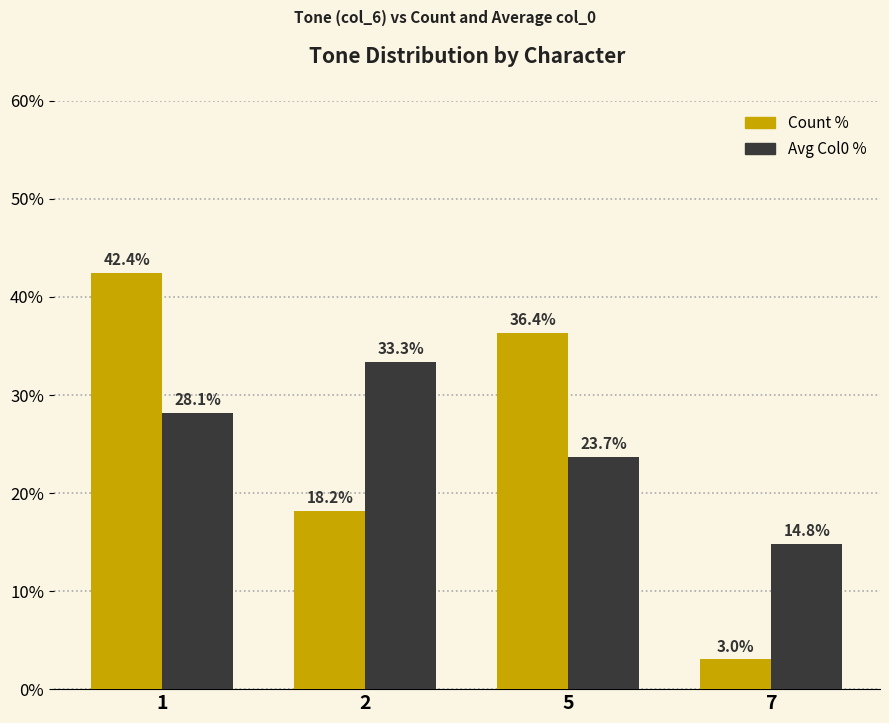

At 5, list the series in order from smallest to largest.

Avg Col0 %, Count %